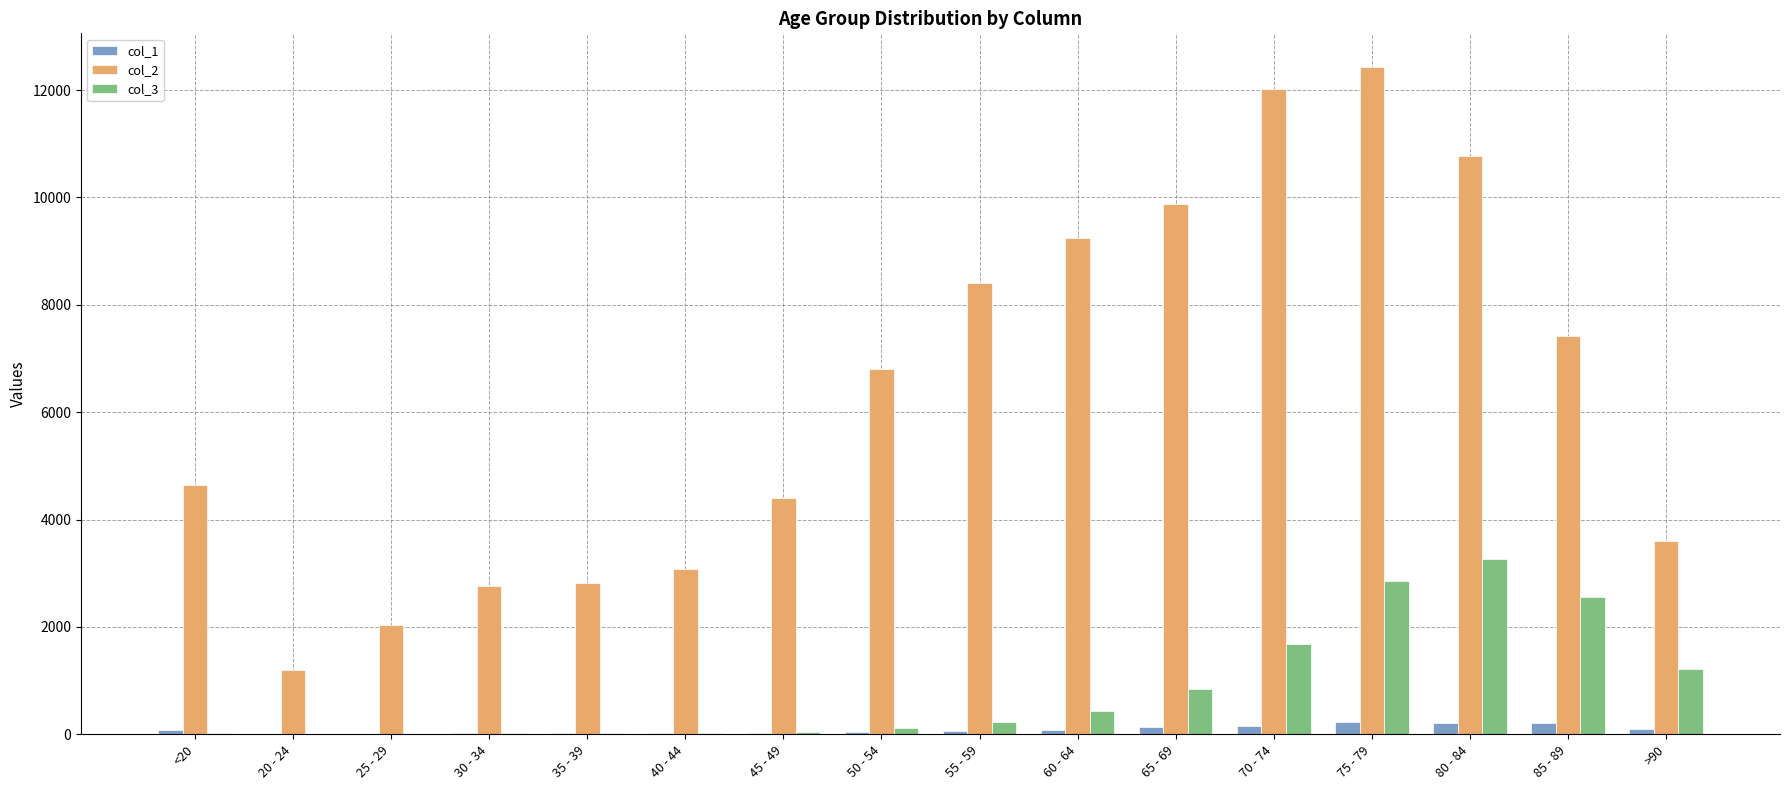

What is the total value across all series at 65 - 69?

10870